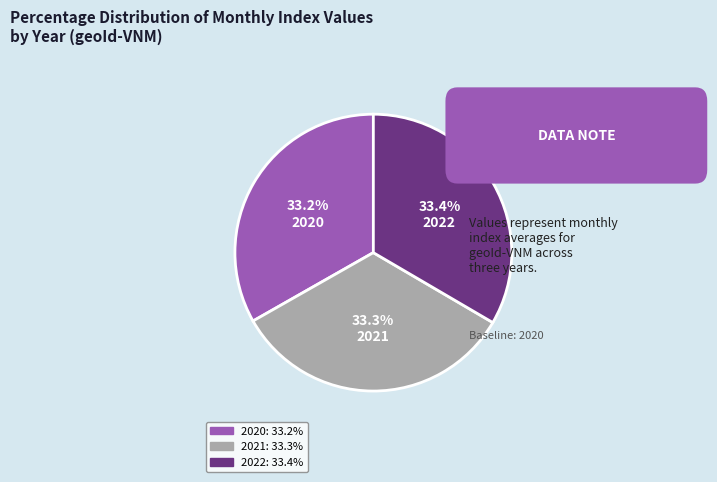

How many segments does this pie chart have?

3